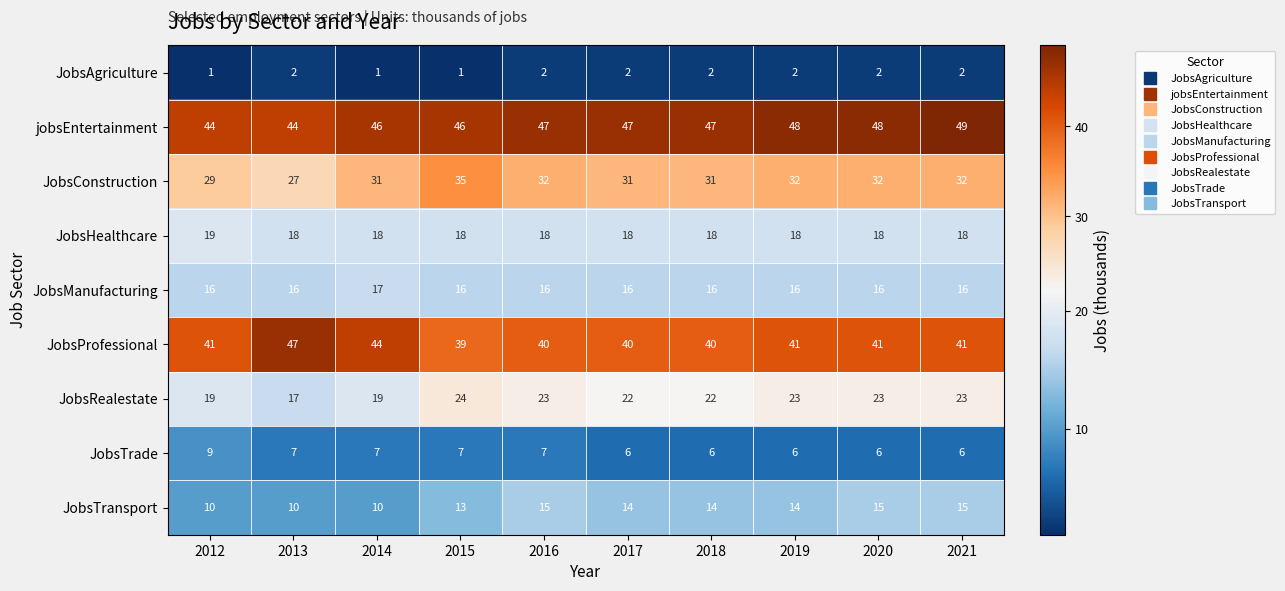

What is the sum of all JobsProfessional values?

414